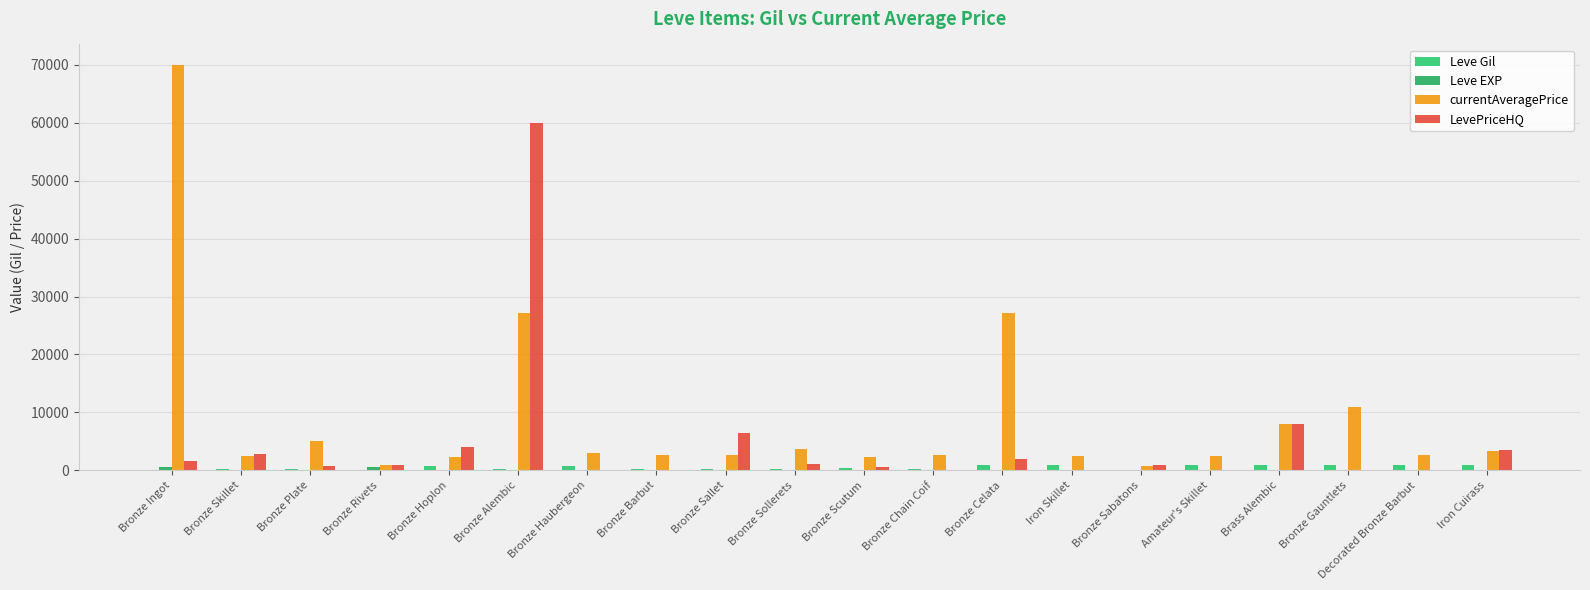

Reading left to right, transcribe all the data shown in this chart.

Leve Gil: 113.0	160.0	160.0	112.0	690.0	160.0	840.0	220.0	220.0	220.0	460.0	220.0	990.0	880.0	90.0	880.0	990.0	990.0	910.0	910.0
Leve EXP: 630.0	1.0	1.0	630.0	1.0	1.0	1.0	5.0	5.0	5.0	5.0	5.0	10.0	10.0	10.0	10.0	10.0	10.0	15.0	15.0
currentAveragePrice: 70000.0	2494.0	5071.0	849.0	2226.0	27125.0	3011.0	2680.0	2662.0	3767.0	2230.0	2656.0	27125.0	2496.0	839.0	2495.0	8000.0	10999.0	2680.0	3292.0
LevePriceHQ: 1640.7	2883.1	753.6	849.0	4000.0	59999.0	0.0	0.0	6500.0	1150.0	581.3	0.0	2007.0	0.0	1000.0	0.0	8000.0	0.0	0.0	3500.0